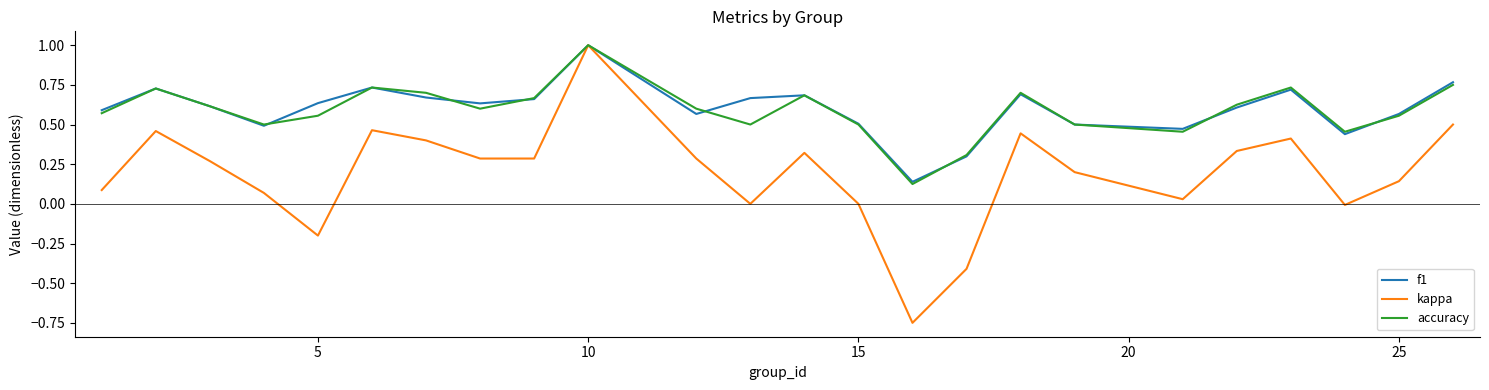

True or false: accuracy and f1 cross at least once.

True